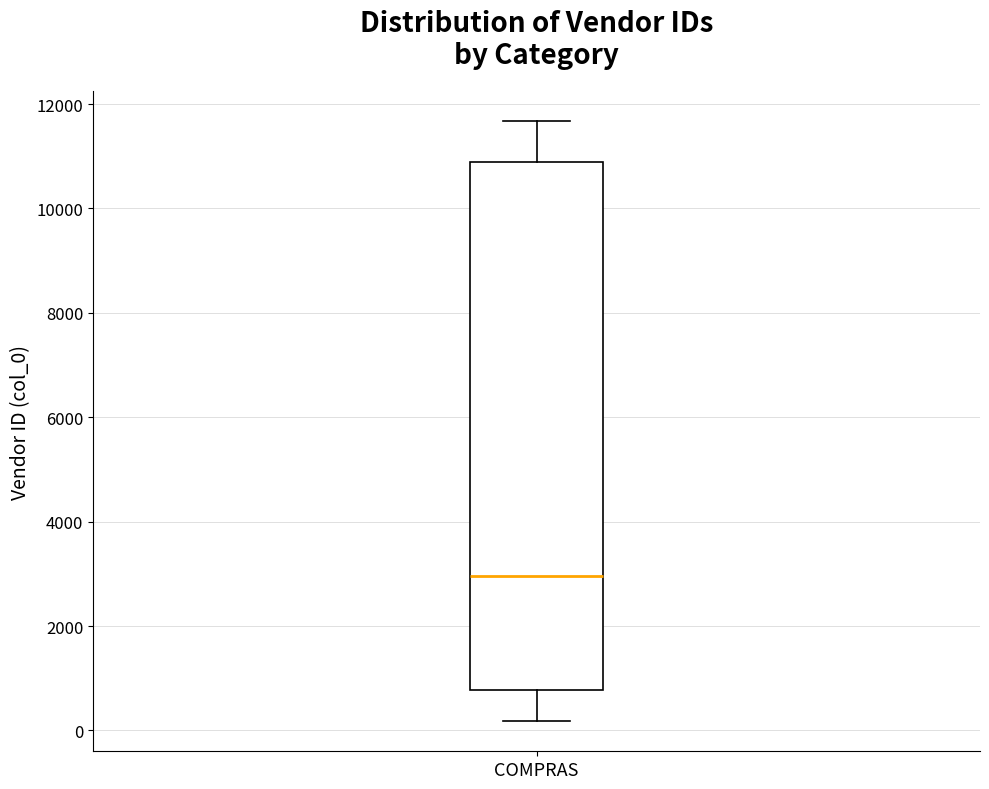

Transcribe this box plot: give where the median line is, the range the box spans, and where the two whiskers end, as read against the y-axis. The values are not printed on the chart, so give them approximately, as read against the axis.

median 3000, box 800 to 10800, whiskers 200 to 11600